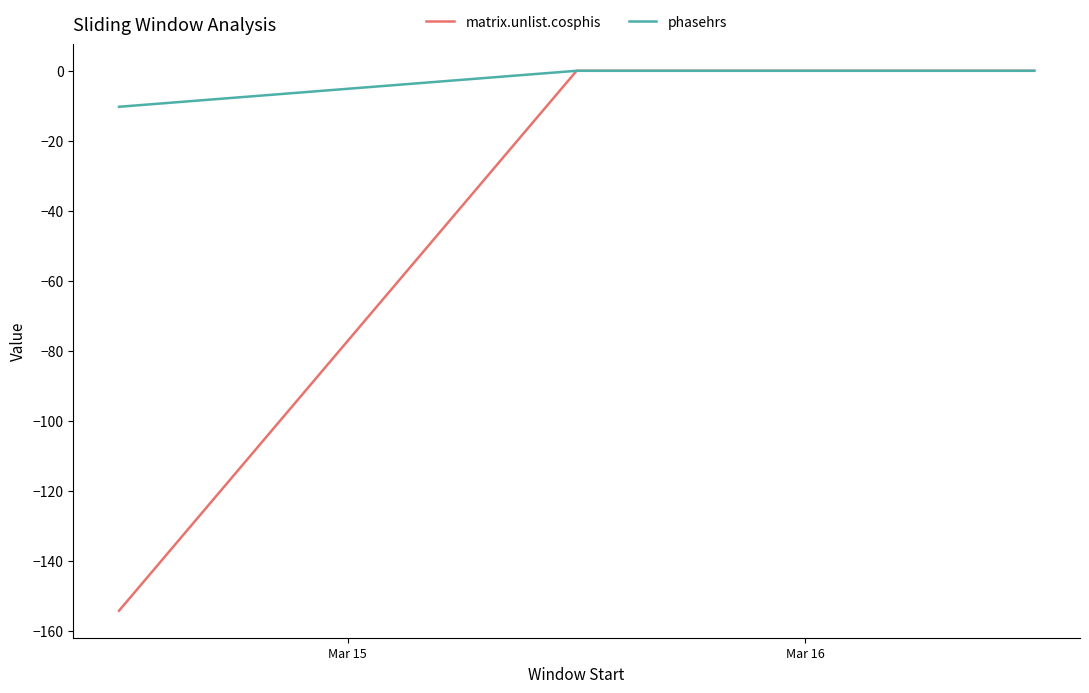

Which series has the largest total across all categories?

phasehrs